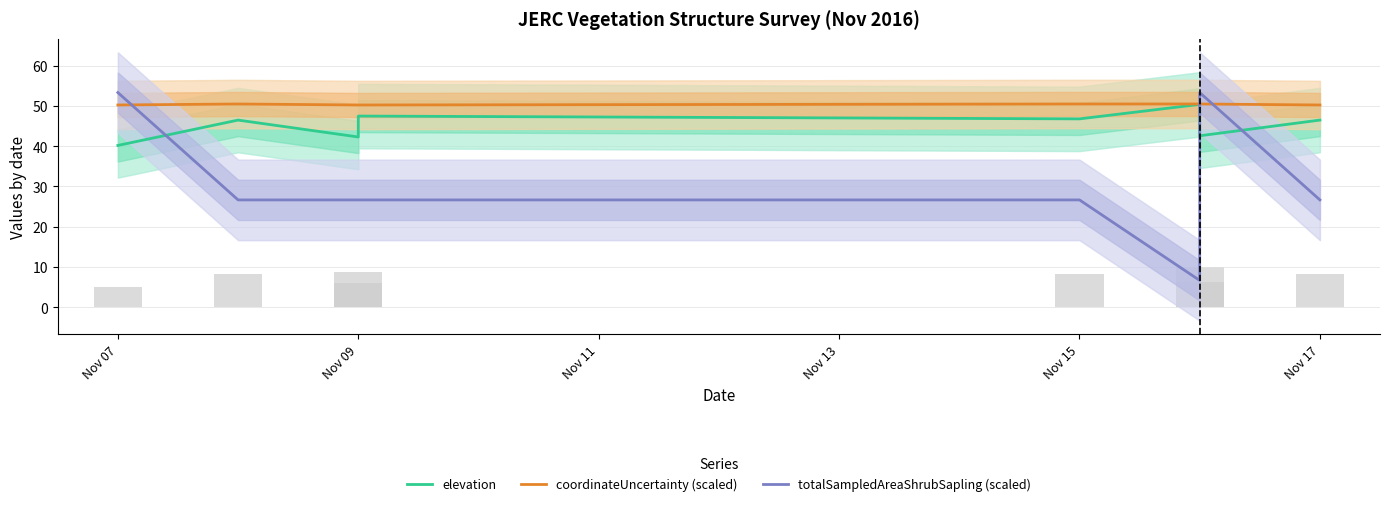

The value of totalSampledAreaShrubSapling (scaled) at Nov 15 is 43.5. True or false?

False